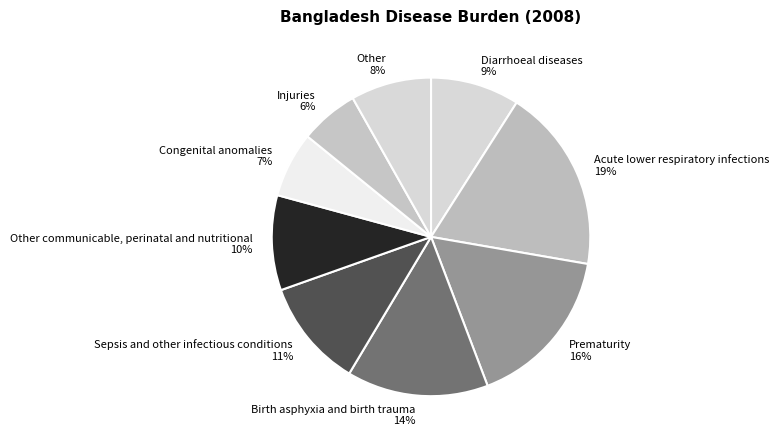

Is the sum of Acute lower respiratory infections 19% and Sepsis and other infectious conditions 11% greater than half?

No